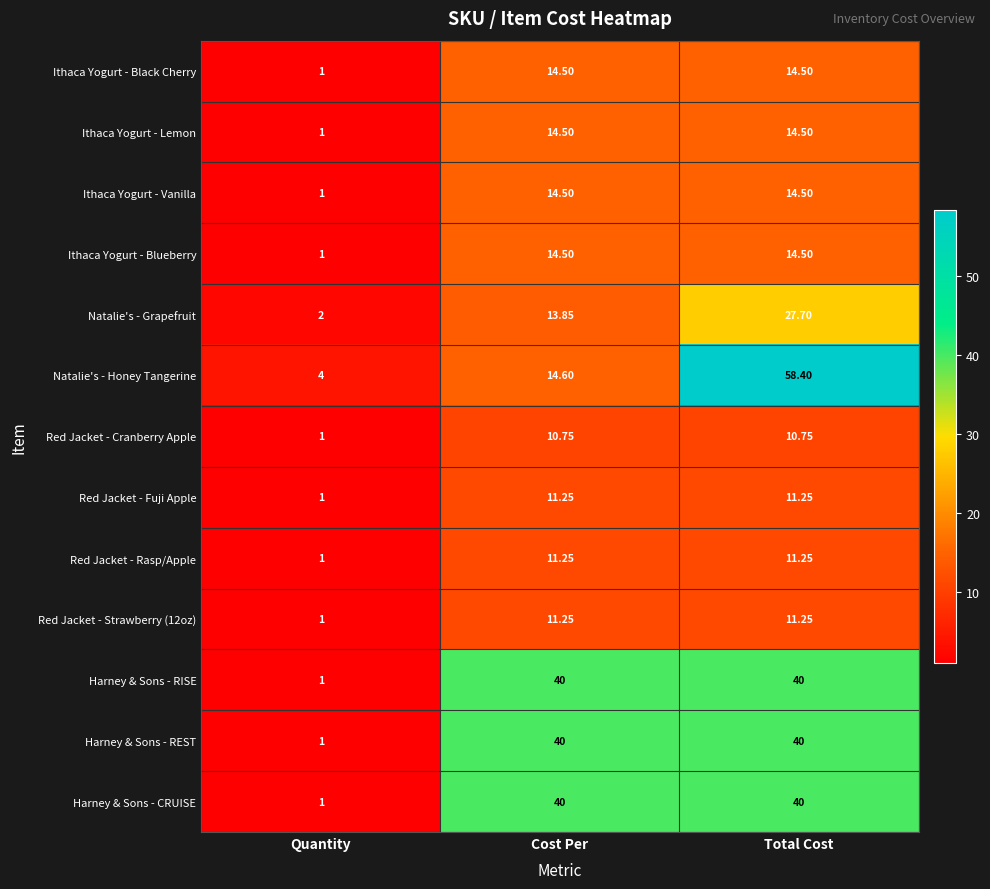

Which label corresponds to the largest value in the chart?

Total Cost